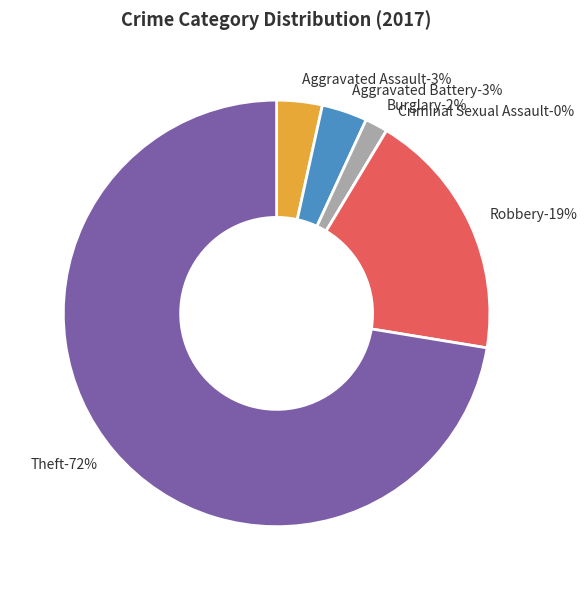

Rank the categories by value from lowest to highest.

Criminal Sexual Assault, Burglary, Aggravated Assault, Aggravated Battery, Robbery, Theft